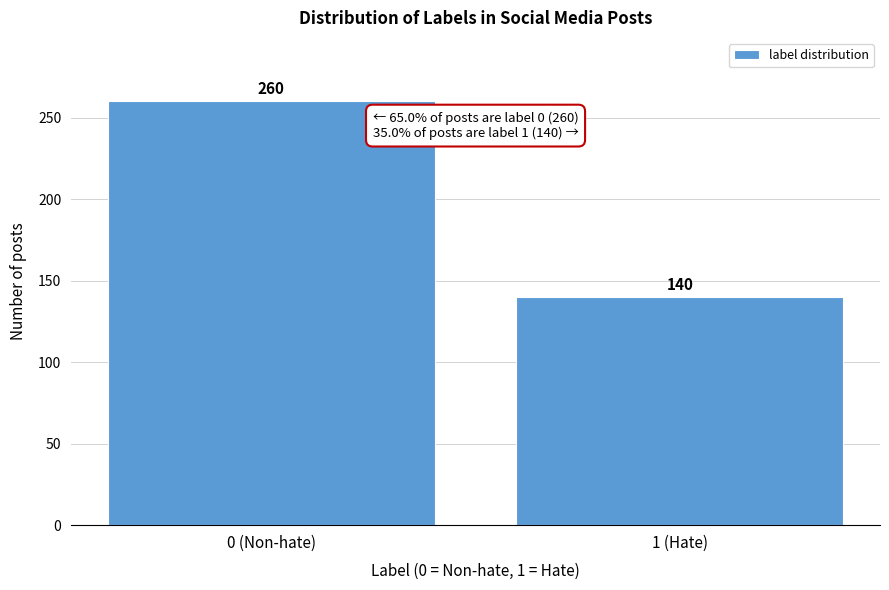

Reading left to right, extract all data points from this chart.

260	140